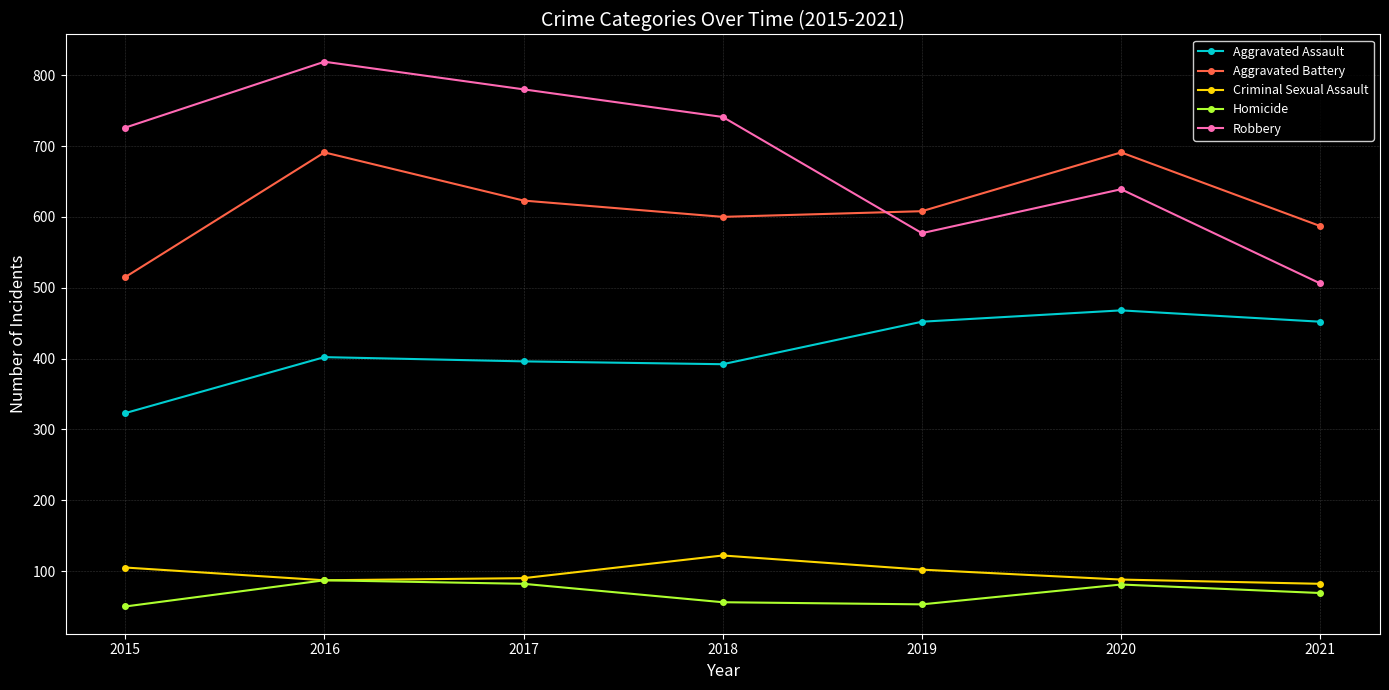

What is the sum of all Criminal Sexual Assault values?

676